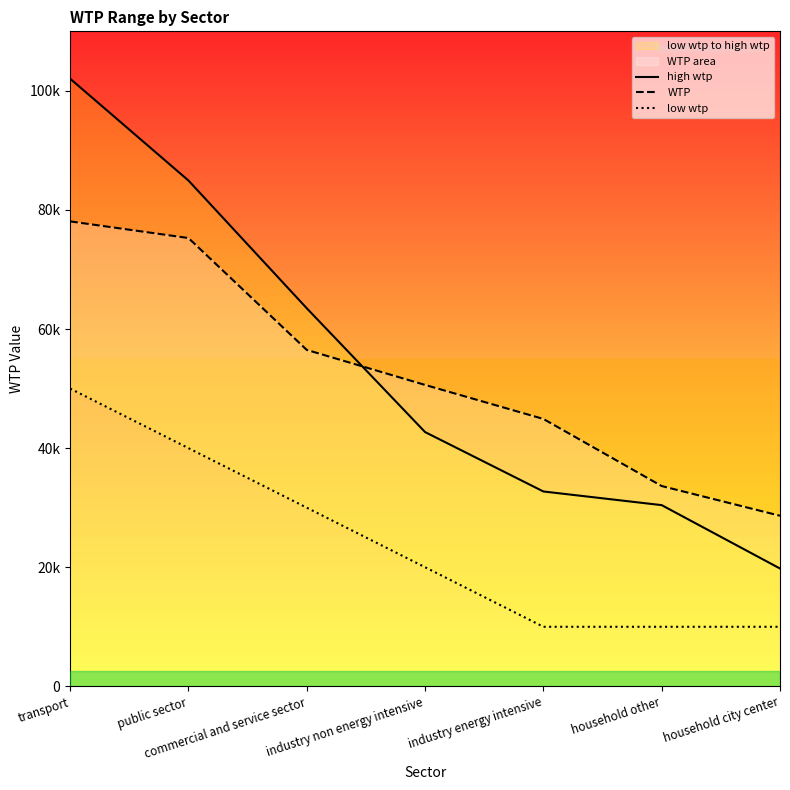

What is the difference between the second highest and second lowest values in the low wtp series?

30000.0